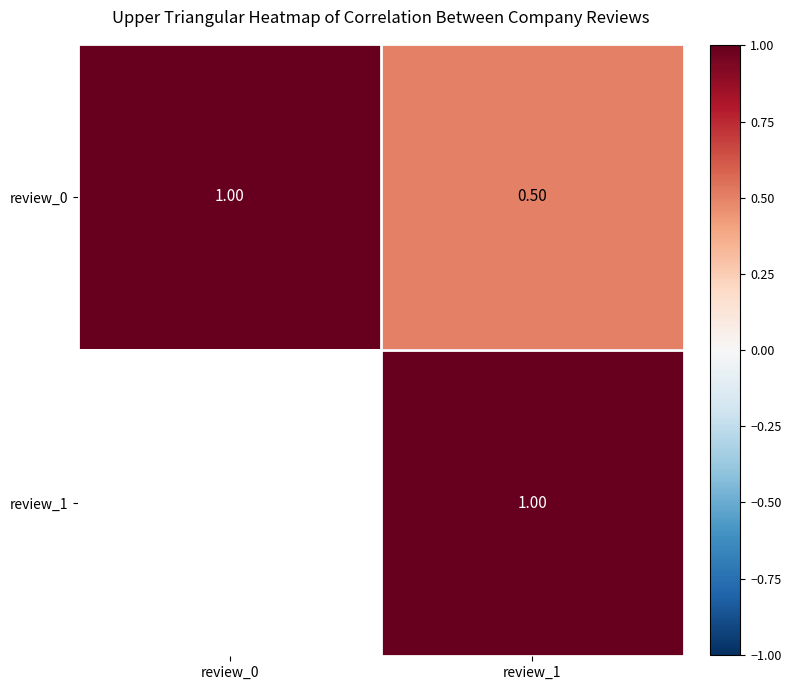

Is it true that review_1 equals 0.5 at review_1?

False